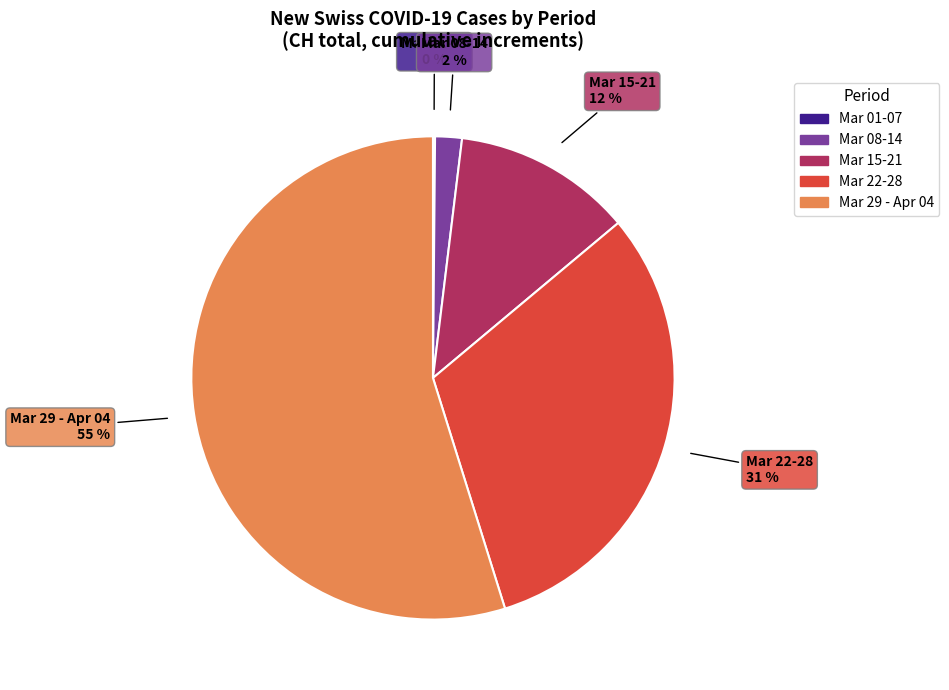

Is it true that Mar 08-14 is 2% of the pie?

True